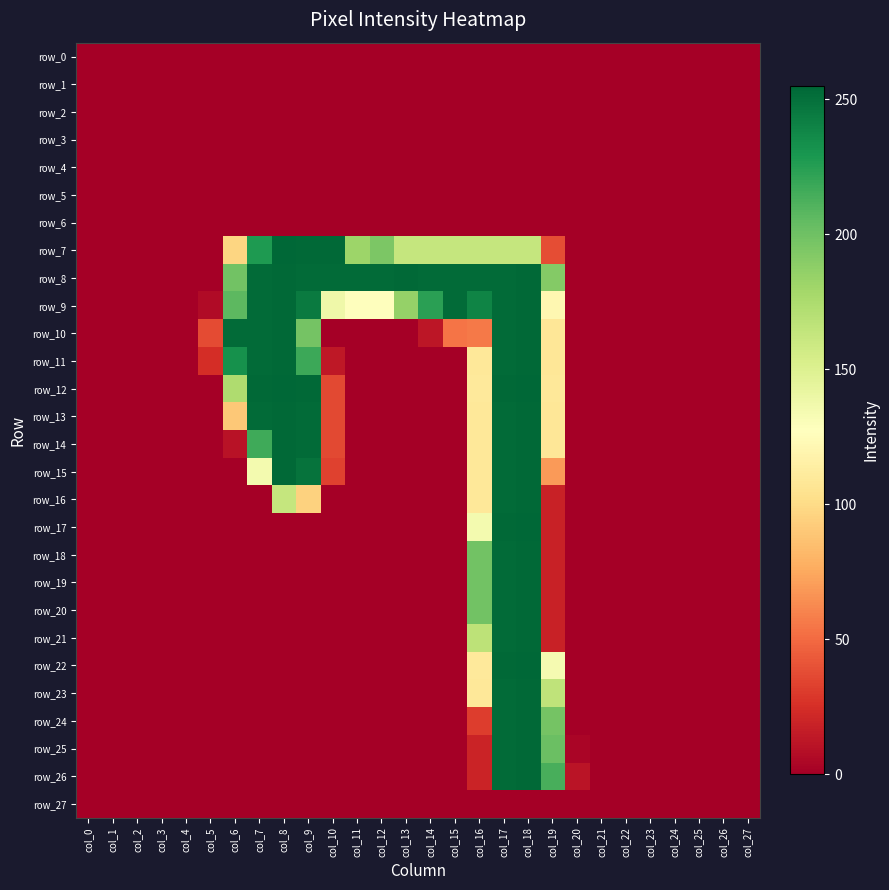

Reading left to right, what are all the values shown in this chart?

row_0: col_0=0	col_1=0	col_2=0	col_3=0	col_4=0	col_5=0	col_6=0	col_7=0	col_8=0	col_9=0	col_10=0	col_11=0	col_12=0	col_13=0	col_14=0	col_15=0	col_16=0	col_17=0	col_18=0	col_19=0	col_20=0	col_21=0	col_22=0	col_23=0	col_24=0	col_25=0	col_26=0	col_27=0
row_1: col_0=0	col_1=0	col_2=0	col_3=0	col_4=0	col_5=0	col_6=0	col_7=0	col_8=0	col_9=0	col_10=0	col_11=0	col_12=0	col_13=0	col_14=0	col_15=0	col_16=0	col_17=0	col_18=0	col_19=0	col_20=0	col_21=0	col_22=0	col_23=0	col_24=0	col_25=0	col_26=0	col_27=0
row_2: col_0=0	col_1=0	col_2=0	col_3=0	col_4=0	col_5=0	col_6=0	col_7=0	col_8=0	col_9=0	col_10=0	col_11=0	col_12=0	col_13=0	col_14=0	col_15=0	col_16=0	col_17=0	col_18=0	col_19=0	col_20=0	col_21=0	col_22=0	col_23=0	col_24=0	col_25=0	col_26=0	col_27=0
row_3: col_0=0	col_1=0	col_2=0	col_3=0	col_4=0	col_5=0	col_6=0	col_7=0	col_8=0	col_9=0	col_10=0	col_11=0	col_12=0	col_13=0	col_14=0	col_15=0	col_16=0	col_17=0	col_18=0	col_19=0	col_20=0	col_21=0	col_22=0	col_23=0	col_24=0	col_25=0	col_26=0	col_27=0
row_4: col_0=0	col_1=0	col_2=0	col_3=0	col_4=0	col_5=0	col_6=0	col_7=0	col_8=0	col_9=0	col_10=0	col_11=0	col_12=0	col_13=0	col_14=0	col_15=0	col_16=0	col_17=0	col_18=0	col_19=0	col_20=0	col_21=0	col_22=0	col_23=0	col_24=0	col_25=0	col_26=0	col_27=0
row_5: col_0=0	col_1=0	col_2=0	col_3=0	col_4=0	col_5=0	col_6=0	col_7=0	col_8=0	col_9=0	col_10=0	col_11=0	col_12=0	col_13=0	col_14=0	col_15=0	col_16=0	col_17=0	col_18=0	col_19=0	col_20=0	col_21=0	col_22=0	col_23=0	col_24=0	col_25=0	col_26=0	col_27=0
row_6: col_0=0	col_1=0	col_2=0	col_3=0	col_4=0	col_5=0	col_6=0	col_7=0	col_8=0	col_9=0	col_10=0	col_11=0	col_12=0	col_13=0	col_14=0	col_15=0	col_16=0	col_17=0	col_18=0	col_19=0	col_20=0	col_21=0	col_22=0	col_23=0	col_24=0	col_25=0	col_26=0	col_27=0
row_7: col_0=0	col_1=0	col_2=0	col_3=0	col_4=0	col_5=0	col_6=97	col_7=228	col_8=255	col_9=254	col_10=254	col_11=182	col_12=195	col_13=163	col_14=163	col_15=163	col_16=163	col_17=163	col_18=163	col_19=38	col_20=0	col_21=0	col_22=0	col_23=0	col_24=0	col_25=0	col_26=0	col_27=0
row_8: col_0=0	col_1=0	col_2=0	col_3=0	col_4=0	col_5=0	col_6=199	col_7=253	col_8=254	col_9=253	col_10=253	col_11=253	col_12=253	col_13=254	col_14=253	col_15=253	col_16=253	col_17=253	col_18=254	col_19=192	col_20=0	col_21=0	col_22=0	col_23=0	col_24=0	col_25=0	col_26=0	col_27=0
row_9: col_0=0	col_1=0	col_2=0	col_3=0	col_4=0	col_5=6	col_6=207	col_7=253	col_8=254	col_9=245	col_10=138	col_11=127	col_12=127	col_13=185	col_14=224	col_15=253	col_16=240	col_17=253	col_18=254	col_19=121	col_20=0	col_21=0	col_22=0	col_23=0	col_24=0	col_25=0	col_26=0	col_27=0
row_10: col_0=0	col_1=0	col_2=0	col_3=0	col_4=0	col_5=37	col_6=253	col_7=253	col_8=254	col_9=198	col_10=0	col_11=0	col_12=0	col_13=0	col_14=12	col_15=54	col_16=56	col_17=253	col_18=254	col_19=108	col_20=0	col_21=0	col_22=0	col_23=0	col_24=0	col_25=0	col_26=0	col_27=0
row_11: col_0=0	col_1=0	col_2=0	col_3=0	col_4=0	col_5=24	col_6=233	col_7=253	col_8=254	col_9=218	col_10=13	col_11=0	col_12=0	col_13=0	col_14=0	col_15=0	col_16=109	col_17=253	col_18=254	col_19=108	col_20=0	col_21=0	col_22=0	col_23=0	col_24=0	col_25=0	col_26=0	col_27=0
row_12: col_0=0	col_1=0	col_2=0	col_3=0	col_4=0	col_5=0	col_6=174	col_7=254	col_8=255	col_9=254	col_10=36	col_11=0	col_12=0	col_13=0	col_14=0	col_15=0	col_16=110	col_17=254	col_18=255	col_19=109	col_20=0	col_21=0	col_22=0	col_23=0	col_24=0	col_25=0	col_26=0	col_27=0
row_13: col_0=0	col_1=0	col_2=0	col_3=0	col_4=0	col_5=0	col_6=90	col_7=253	col_8=254	col_9=253	col_10=36	col_11=0	col_12=0	col_13=0	col_14=0	col_15=0	col_16=109	col_17=253	col_18=254	col_19=108	col_20=0	col_21=0	col_22=0	col_23=0	col_24=0	col_25=0	col_26=0	col_27=0
row_14: col_0=0	col_1=0	col_2=0	col_3=0	col_4=0	col_5=0	col_6=10	col_7=217	col_8=254	col_9=253	col_10=36	col_11=0	col_12=0	col_13=0	col_14=0	col_15=0	col_16=109	col_17=253	col_18=254	col_19=108	col_20=0	col_21=0	col_22=0	col_23=0	col_24=0	col_25=0	col_26=0	col_27=0
row_15: col_0=0	col_1=0	col_2=0	col_3=0	col_4=0	col_5=0	col_6=0	col_7=135	col_8=254	col_9=249	col_10=33	col_11=0	col_12=0	col_13=0	col_14=0	col_15=0	col_16=109	col_17=253	col_18=254	col_19=69	col_20=0	col_21=0	col_22=0	col_23=0	col_24=0	col_25=0	col_26=0	col_27=0
row_16: col_0=0	col_1=0	col_2=0	col_3=0	col_4=0	col_5=0	col_6=0	col_7=0	col_8=163	col_9=95	col_10=0	col_11=0	col_12=0	col_13=0	col_14=0	col_15=0	col_16=109	col_17=253	col_18=254	col_19=18	col_20=0	col_21=0	col_22=0	col_23=0	col_24=0	col_25=0	col_26=0	col_27=0
row_17: col_0=0	col_1=0	col_2=0	col_3=0	col_4=0	col_5=0	col_6=0	col_7=0	col_8=0	col_9=0	col_10=0	col_11=0	col_12=0	col_13=0	col_14=0	col_15=0	col_16=135	col_17=254	col_18=255	col_19=18	col_20=0	col_21=0	col_22=0	col_23=0	col_24=0	col_25=0	col_26=0	col_27=0
row_18: col_0=0	col_1=0	col_2=0	col_3=0	col_4=0	col_5=0	col_6=0	col_7=0	col_8=0	col_9=0	col_10=0	col_11=0	col_12=0	col_13=0	col_14=0	col_15=0	col_16=199	col_17=253	col_18=254	col_19=18	col_20=0	col_21=0	col_22=0	col_23=0	col_24=0	col_25=0	col_26=0	col_27=0
row_19: col_0=0	col_1=0	col_2=0	col_3=0	col_4=0	col_5=0	col_6=0	col_7=0	col_8=0	col_9=0	col_10=0	col_11=0	col_12=0	col_13=0	col_14=0	col_15=0	col_16=199	col_17=253	col_18=254	col_19=18	col_20=0	col_21=0	col_22=0	col_23=0	col_24=0	col_25=0	col_26=0	col_27=0
row_20: col_0=0	col_1=0	col_2=0	col_3=0	col_4=0	col_5=0	col_6=0	col_7=0	col_8=0	col_9=0	col_10=0	col_11=0	col_12=0	col_13=0	col_14=0	col_15=0	col_16=199	col_17=253	col_18=254	col_19=18	col_20=0	col_21=0	col_22=0	col_23=0	col_24=0	col_25=0	col_26=0	col_27=0
row_21: col_0=0	col_1=0	col_2=0	col_3=0	col_4=0	col_5=0	col_6=0	col_7=0	col_8=0	col_9=0	col_10=0	col_11=0	col_12=0	col_13=0	col_14=0	col_15=0	col_16=167	col_17=253	col_18=254	col_19=18	col_20=0	col_21=0	col_22=0	col_23=0	col_24=0	col_25=0	col_26=0	col_27=0
row_22: col_0=0	col_1=0	col_2=0	col_3=0	col_4=0	col_5=0	col_6=0	col_7=0	col_8=0	col_9=0	col_10=0	col_11=0	col_12=0	col_13=0	col_14=0	col_15=0	col_16=110	col_17=254	col_18=255	col_19=134	col_20=0	col_21=0	col_22=0	col_23=0	col_24=0	col_25=0	col_26=0	col_27=0
row_23: col_0=0	col_1=0	col_2=0	col_3=0	col_4=0	col_5=0	col_6=0	col_7=0	col_8=0	col_9=0	col_10=0	col_11=0	col_12=0	col_13=0	col_14=0	col_15=0	col_16=109	col_17=253	col_18=254	col_19=166	col_20=0	col_21=0	col_22=0	col_23=0	col_24=0	col_25=0	col_26=0	col_27=0
row_24: col_0=0	col_1=0	col_2=0	col_3=0	col_4=0	col_5=0	col_6=0	col_7=0	col_8=0	col_9=0	col_10=0	col_11=0	col_12=0	col_13=0	col_14=0	col_15=0	col_16=31	col_17=253	col_18=254	col_19=198	col_20=0	col_21=0	col_22=0	col_23=0	col_24=0	col_25=0	col_26=0	col_27=0
row_25: col_0=0	col_1=0	col_2=0	col_3=0	col_4=0	col_5=0	col_6=0	col_7=0	col_8=0	col_9=0	col_10=0	col_11=0	col_12=0	col_13=0	col_14=0	col_15=0	col_16=19	col_17=253	col_18=254	col_19=202	col_20=3	col_21=0	col_22=0	col_23=0	col_24=0	col_25=0	col_26=0	col_27=0
row_26: col_0=0	col_1=0	col_2=0	col_3=0	col_4=0	col_5=0	col_6=0	col_7=0	col_8=0	col_9=0	col_10=0	col_11=0	col_12=0	col_13=0	col_14=0	col_15=0	col_16=19	col_17=253	col_18=254	col_19=214	col_20=11	col_21=0	col_22=0	col_23=0	col_24=0	col_25=0	col_26=0	col_27=0
row_27: col_0=0	col_1=0	col_2=0	col_3=0	col_4=0	col_5=0	col_6=0	col_7=0	col_8=0	col_9=0	col_10=0	col_11=0	col_12=0	col_13=0	col_14=0	col_15=0	col_16=0	col_17=0	col_18=0	col_19=0	col_20=0	col_21=0	col_22=0	col_23=0	col_24=0	col_25=0	col_26=0	col_27=0